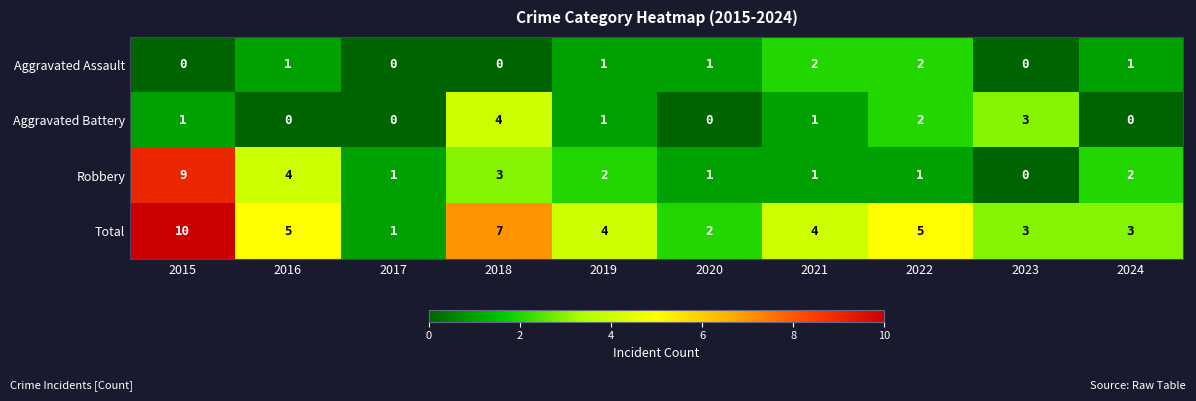

Which category has the highest value in the Aggravated Battery series?

2018